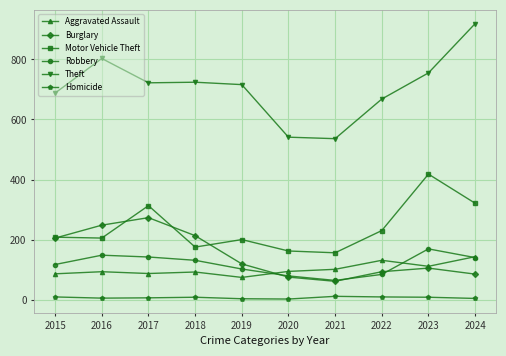

List the series in order of their peak value, highest first.

Theft, Motor Vehicle Theft, Burglary, Robbery, Aggravated Assault, Homicide